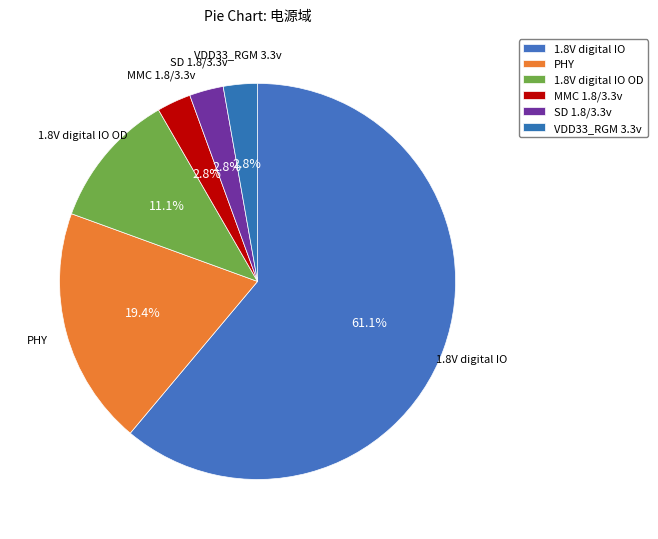

What is the majority slice?

1.8V digital IO